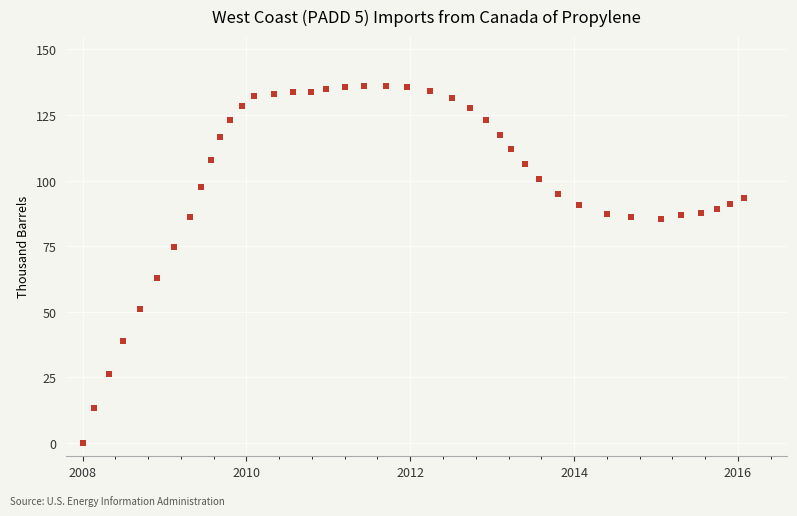

What is the range of X values (max minus min)?

201.8